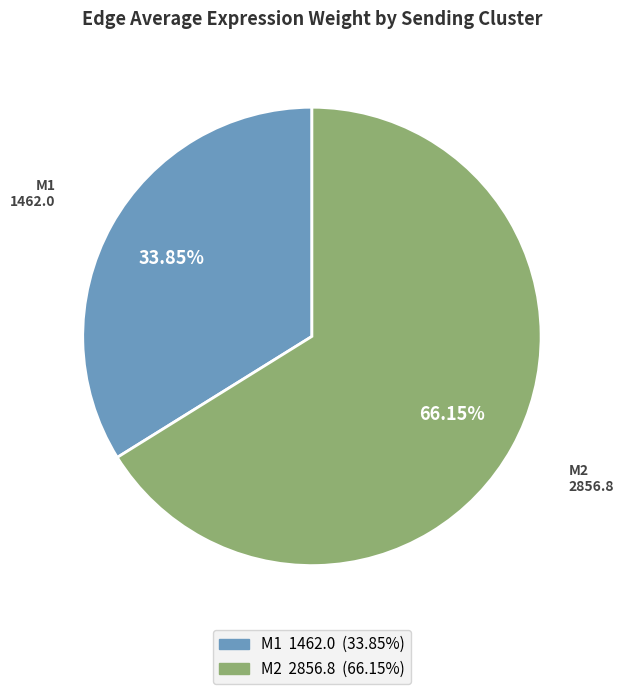

Is there a majority slice in this chart?

Yes